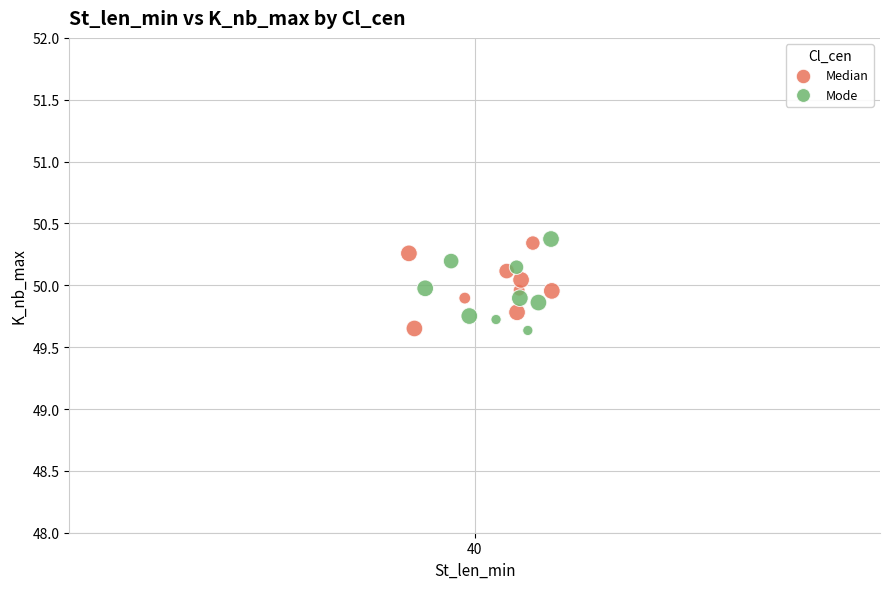

What are all the series names shown in the legend?

Median, Mode